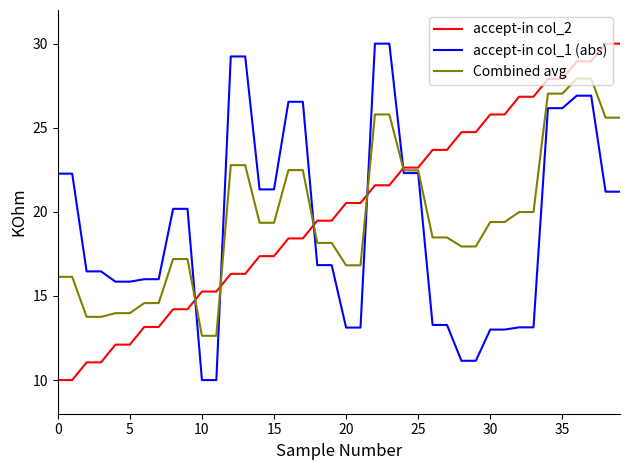

True or false: accept-in col_2 and accept-in col_1 (abs) cross at least once.

True